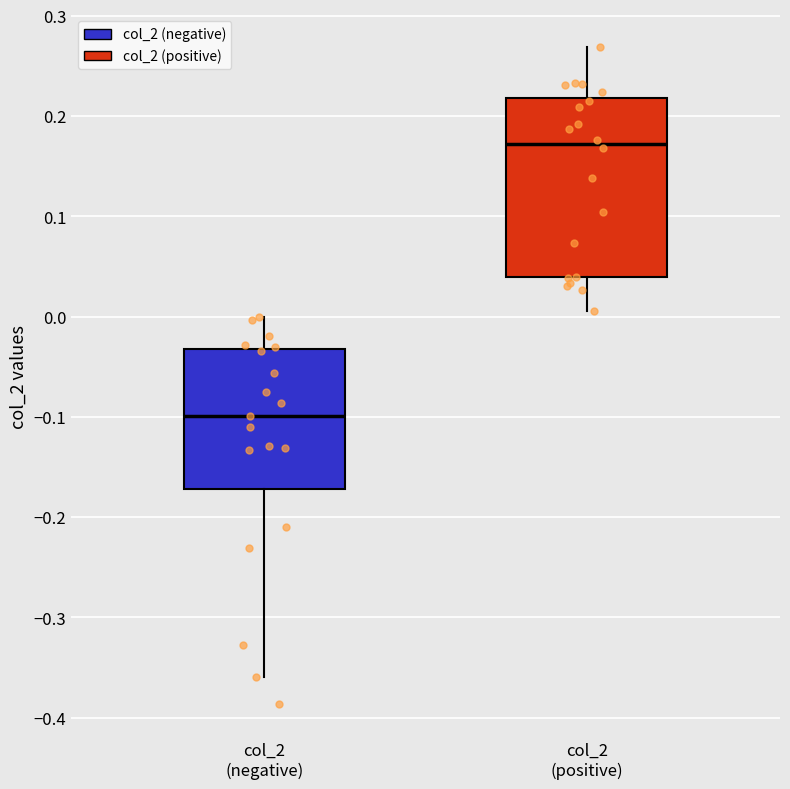

Where does the upper whisker of the box for col_2 (negative) end on the y-axis? The values are not printed on the chart, so give them approximately, as read against the axis.

0.00